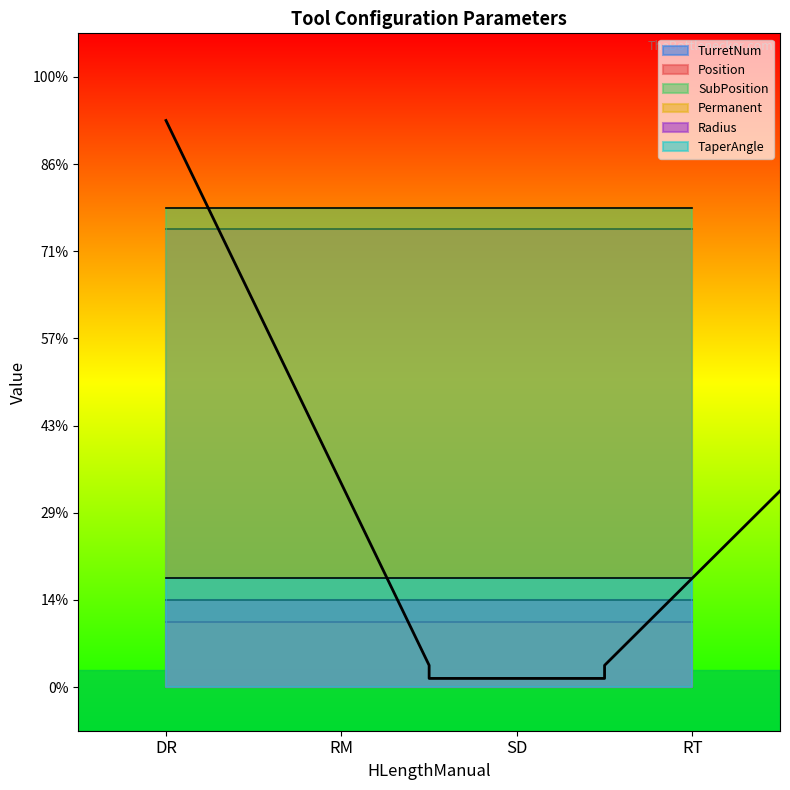

At which category is the sum across all series the highest?

DR